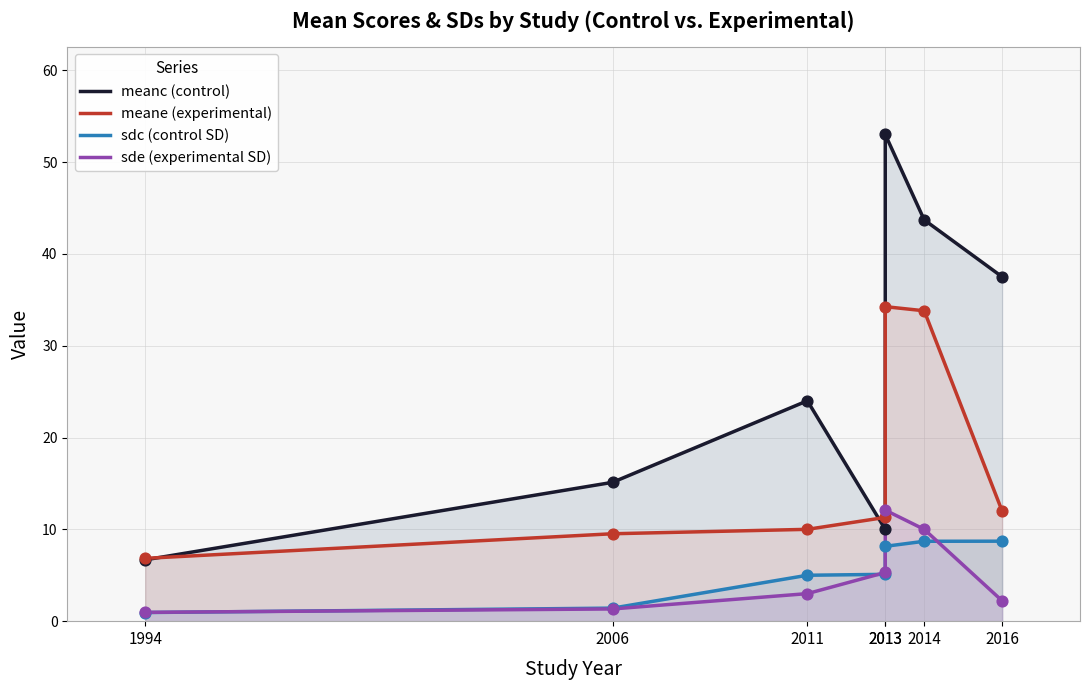

At which category is the sum across all series the highest?

2013